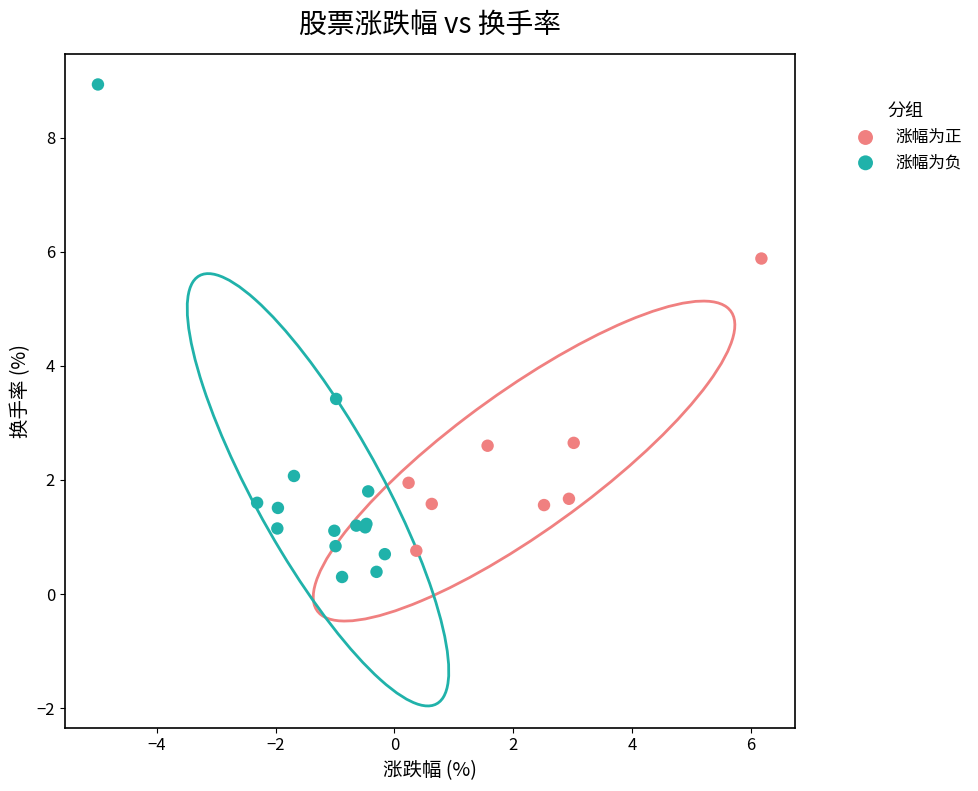

What are all the series names shown in the legend?

涨幅为正, 涨幅为负